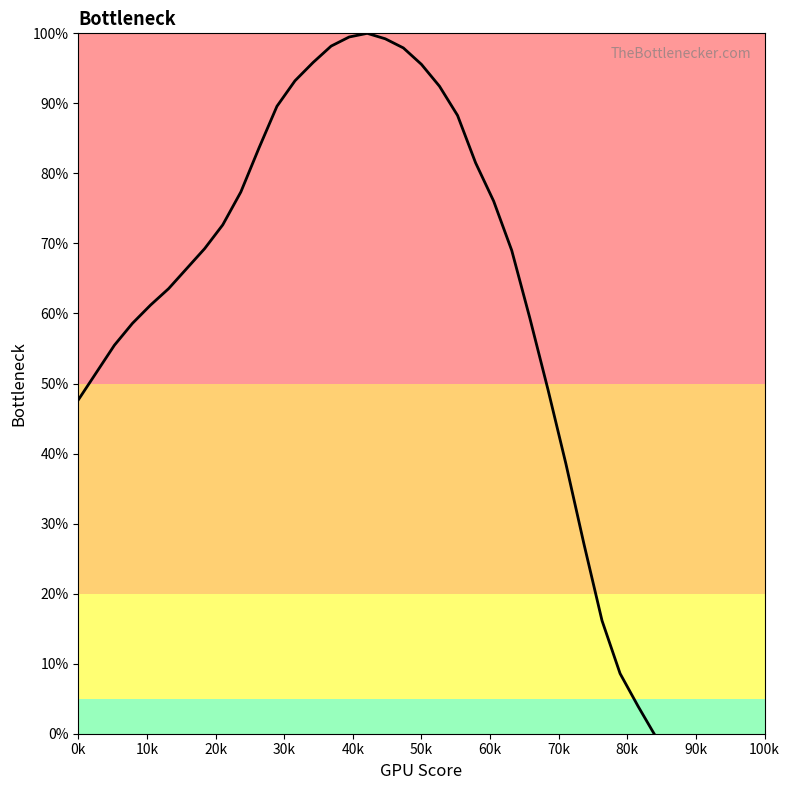

Is it true that the value at 12 is 25.9?

False